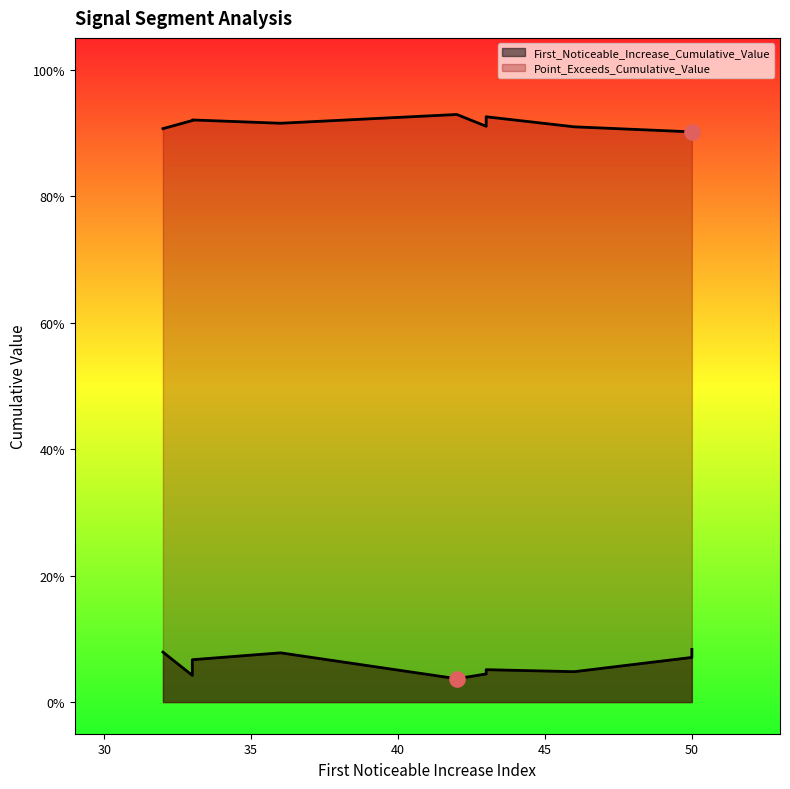

At which category is the sum across all series the highest?

36